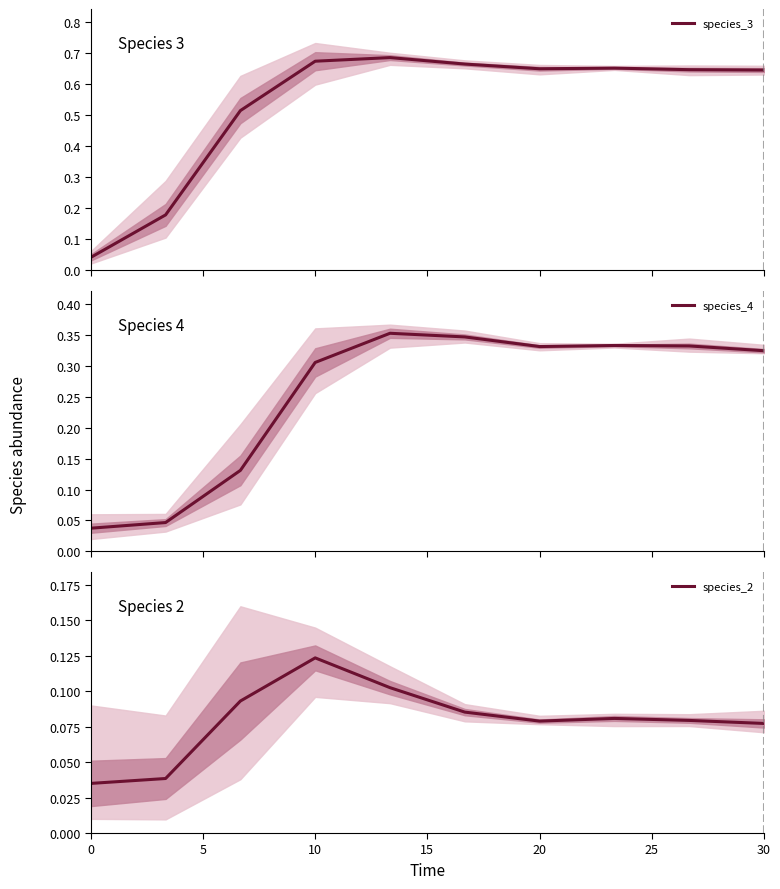

What is the difference between the second highest and second lowest values in the species_4 series?

0.3